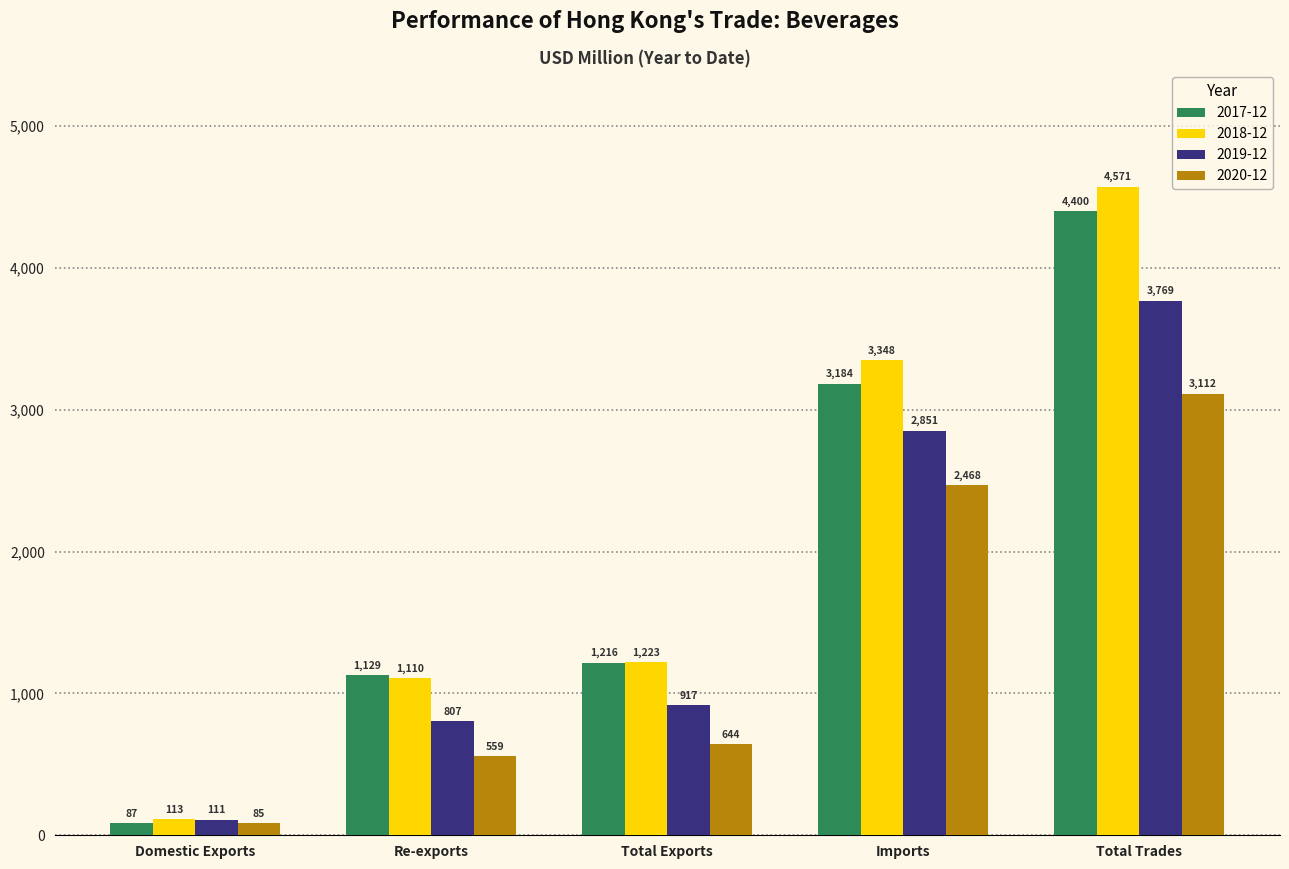

What is the difference between the 2017-12 values at Total Exports and Total Trades?

3184.1